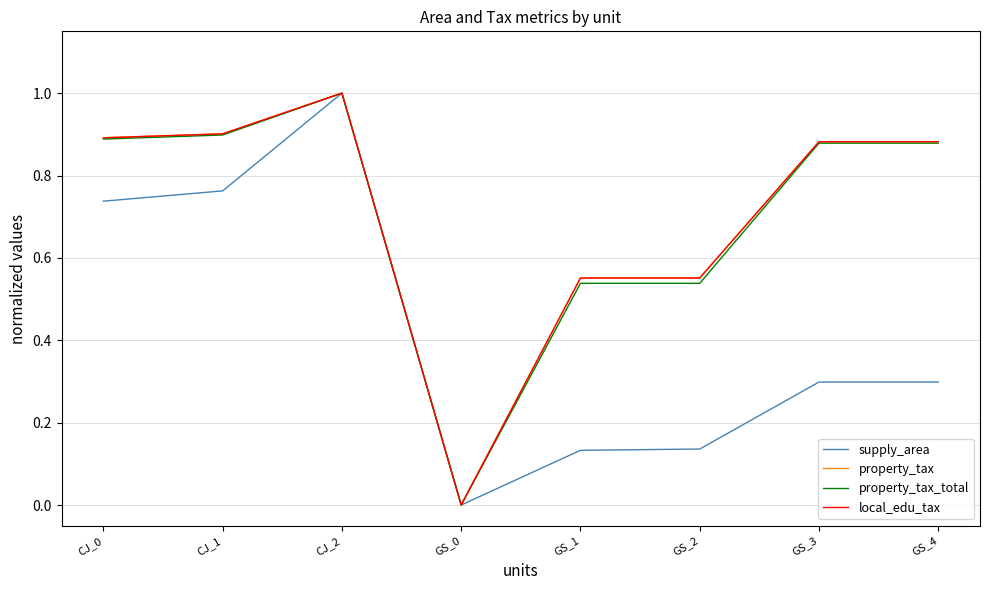

True or false: local_edu_tax has a value of 0.6 at GS_1.

True